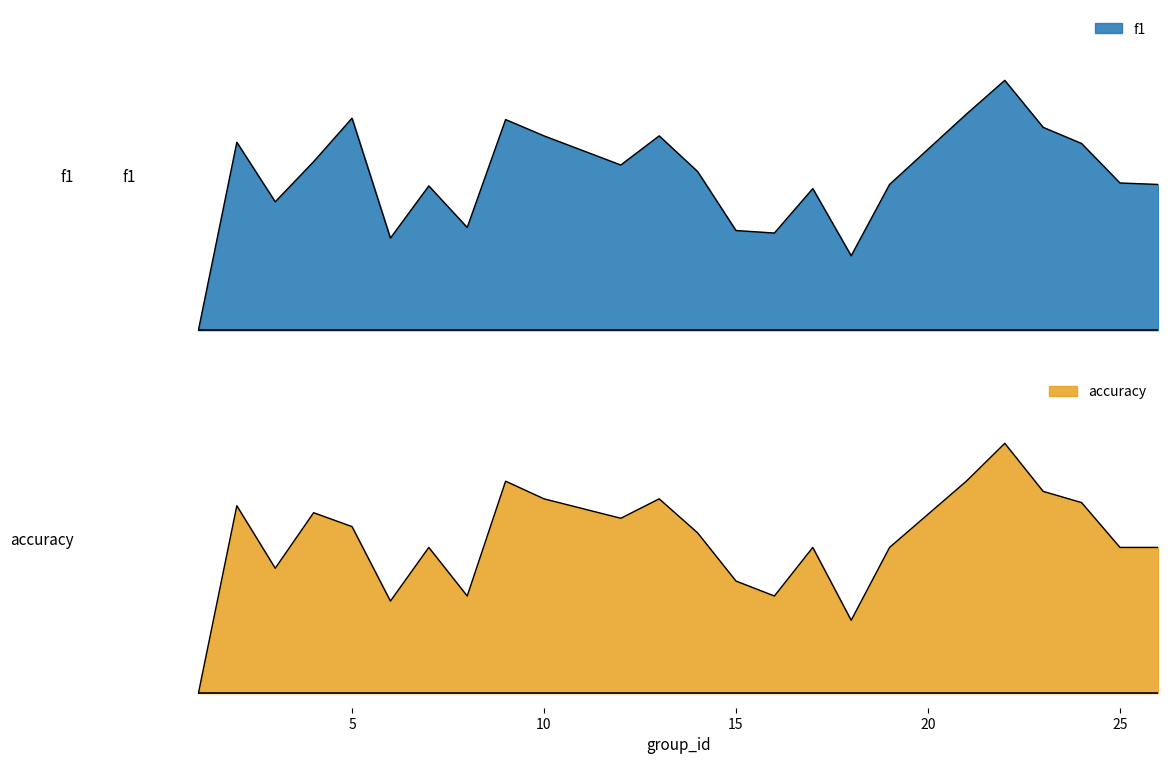

What is the sum of all accuracy values?

12.5